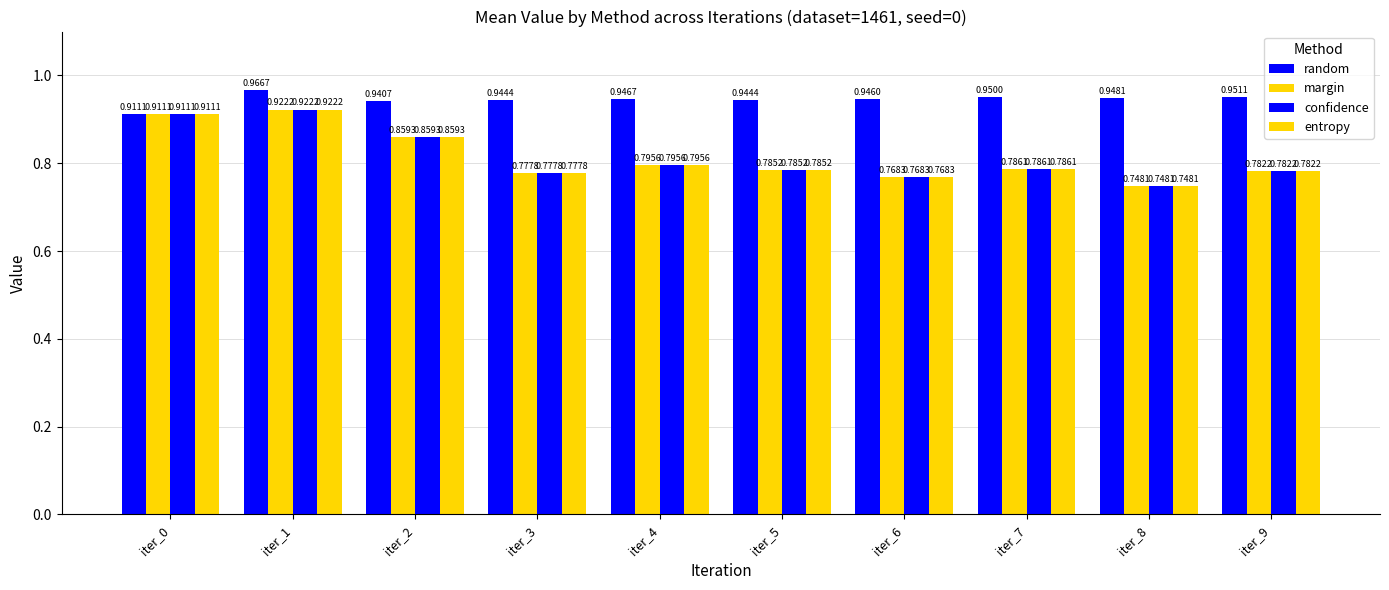

How many series are shown in this chart?

4